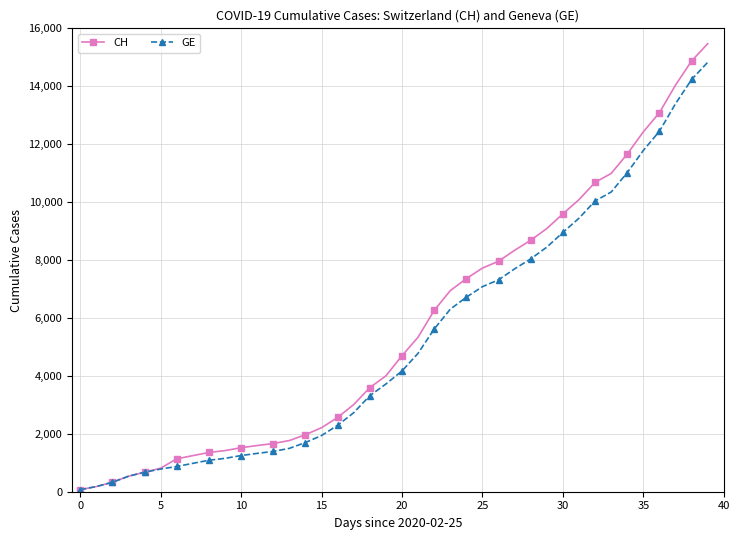

Rank the series by their maximum value, from lowest to highest.

GE, CH